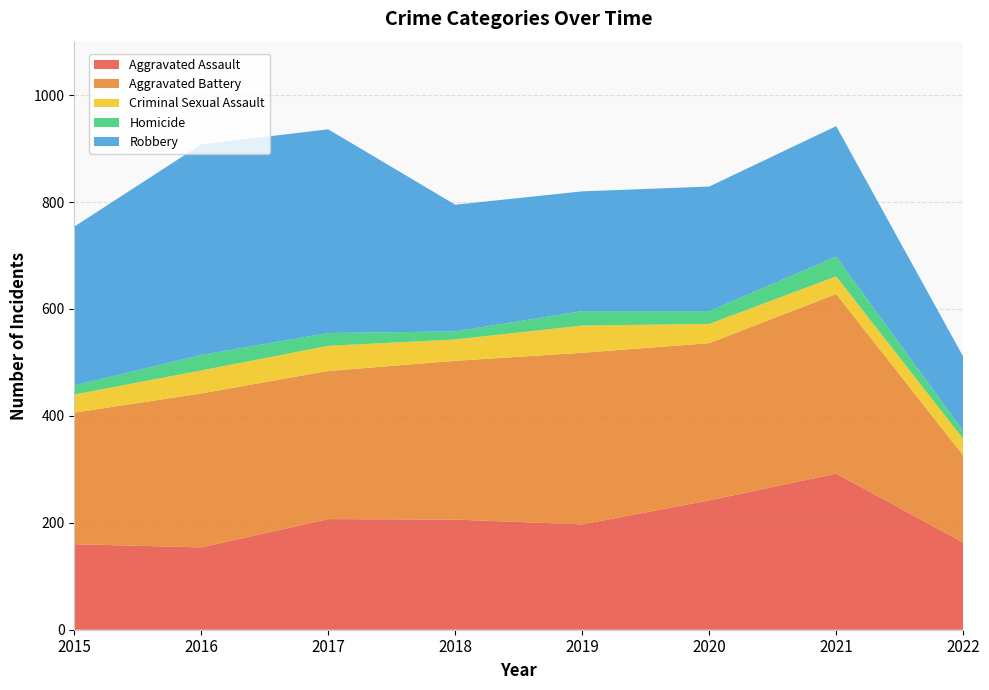

Reading left to right, extract all data points from this chart.

Aggravated Assault: 2015=160	2016=154	2017=207	2018=206	2019=197	2020=242	2021=292	2022=163
Aggravated Battery: 2015=246	2016=288	2017=277	2018=297	2019=321	2020=294	2021=336	2022=163
Criminal Sexual Assault: 2015=34	2016=43	2017=47	2018=40	2019=51	2020=36	2021=33	2022=31
Homicide: 2015=17	2016=29	2017=24	2018=15	2019=27	2020=24	2021=37	2022=15
Robbery: 2015=297	2016=394	2017=381	2018=237	2019=224	2020=233	2021=244	2022=139